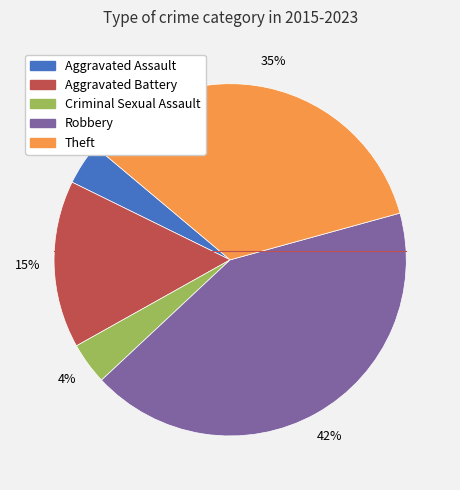

Is Aggravated Battery the majority of the pie?

No